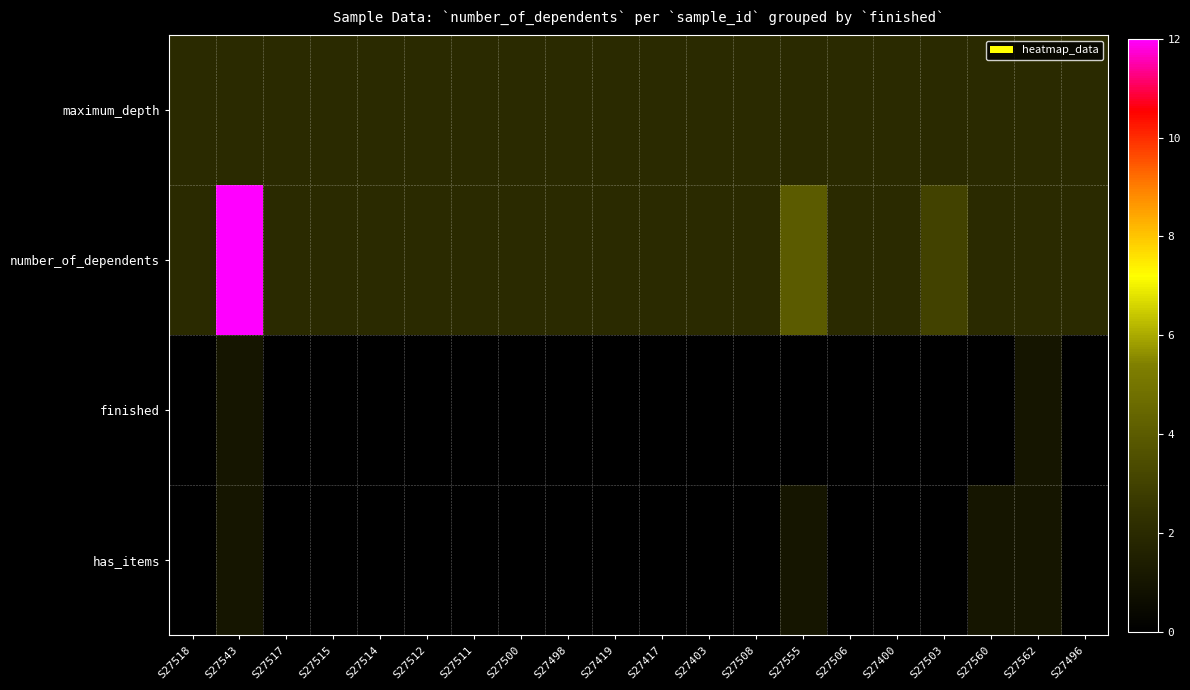

List the series in order of their peak value, lowest first.

finished, has_items, maximum_depth, number_of_dependents